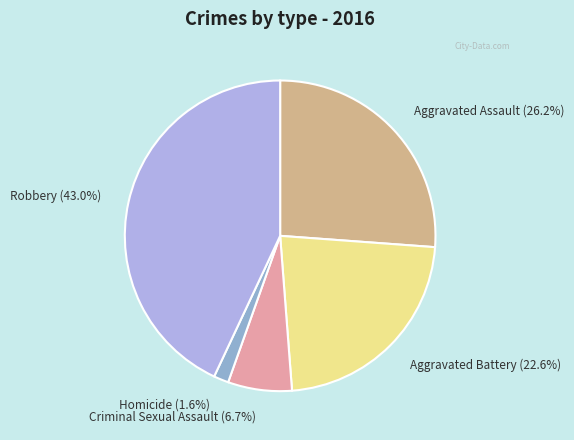

Do Criminal Sexual Assault and Homicide together represent more than half of the pie?

No